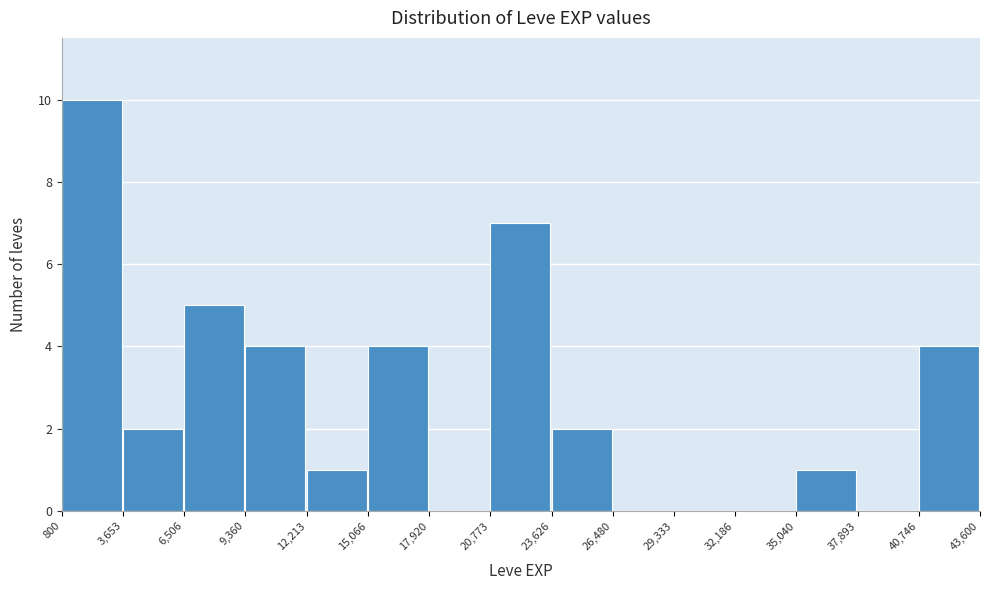

Which range on the x-axis has the tallest bar?

800 to 3,653